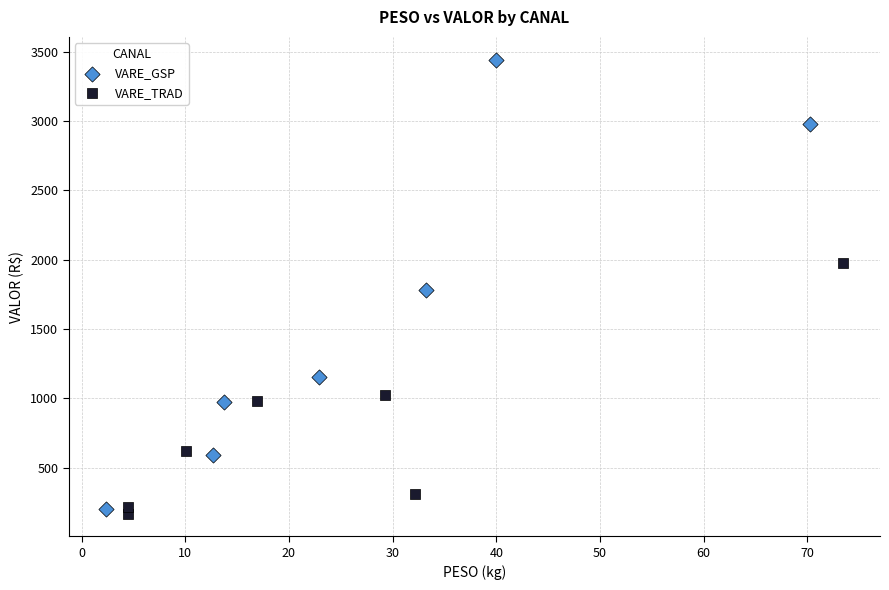

Which series contains the lowest Y value?

VARE_TRAD